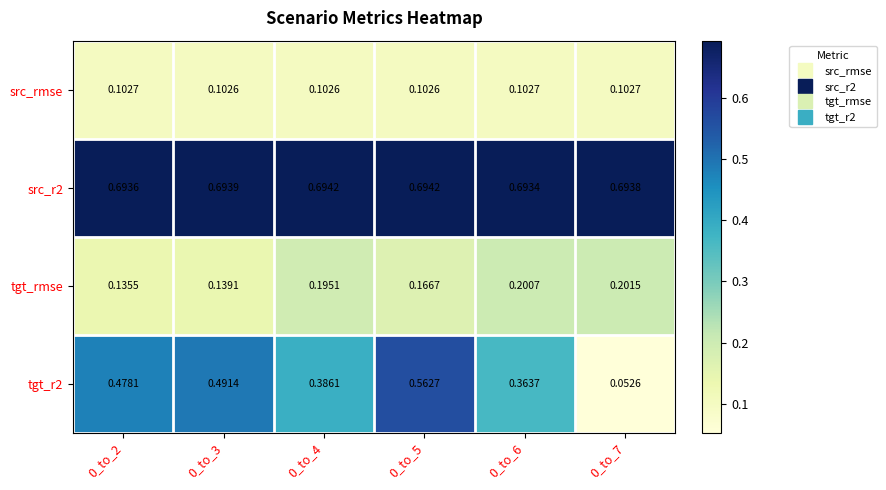

Which series has the largest total across all categories?

src_r2